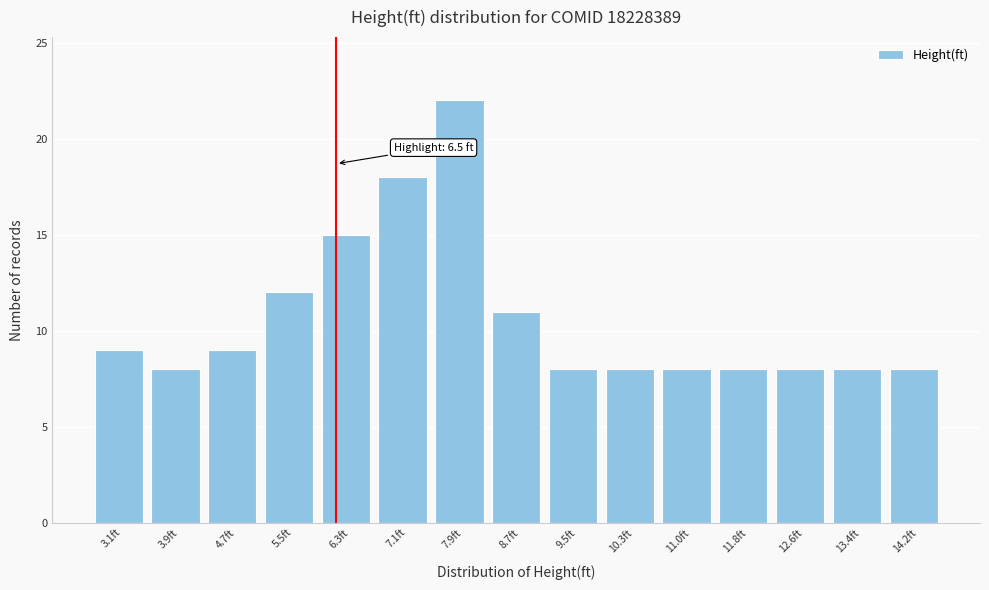

Reading left to right, transcribe all the data shown in this chart.

3.1ft=9	3.9ft=8	4.7ft=9	5.5ft=12	6.3ft=15	7.1ft=18	7.9ft=22	8.7ft=11	9.5ft=8	10.3ft=8	11.0ft=8	11.8ft=8	12.6ft=8	13.4ft=8	14.2ft=8